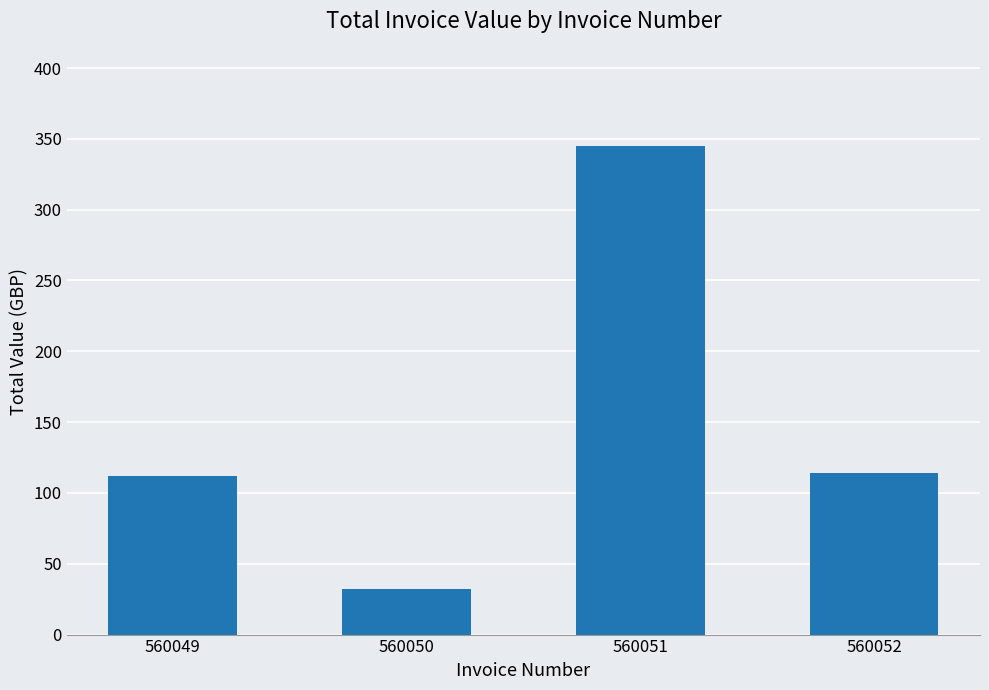

How many bars are there in total?

4